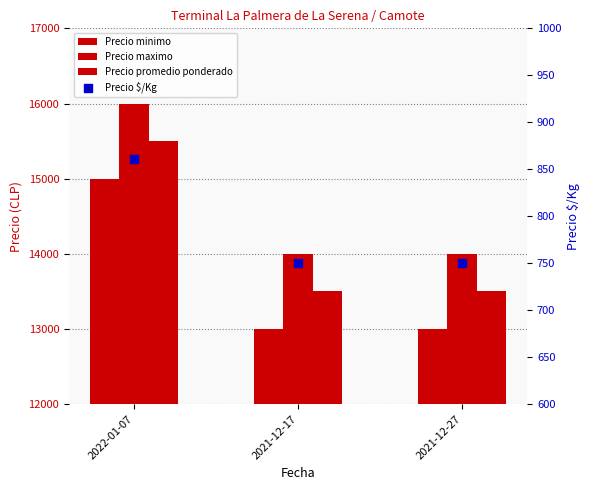

Which series has the widest spread of Y values?

Precio minimo